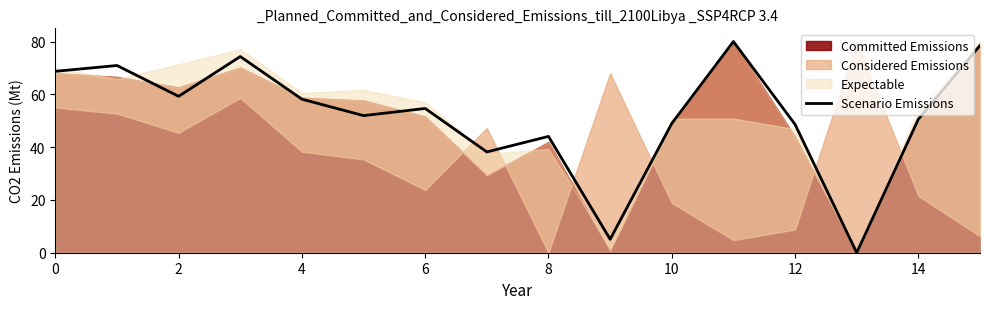

Which label corresponds to the largest value in the chart?

11